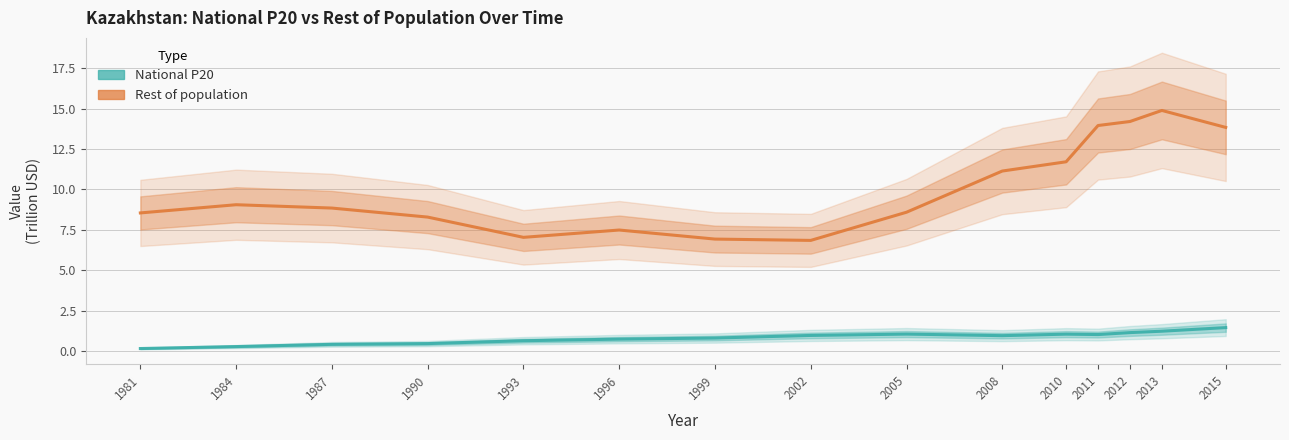

True or false: Rest of population has more than 2 points higher than both neighbors.

True